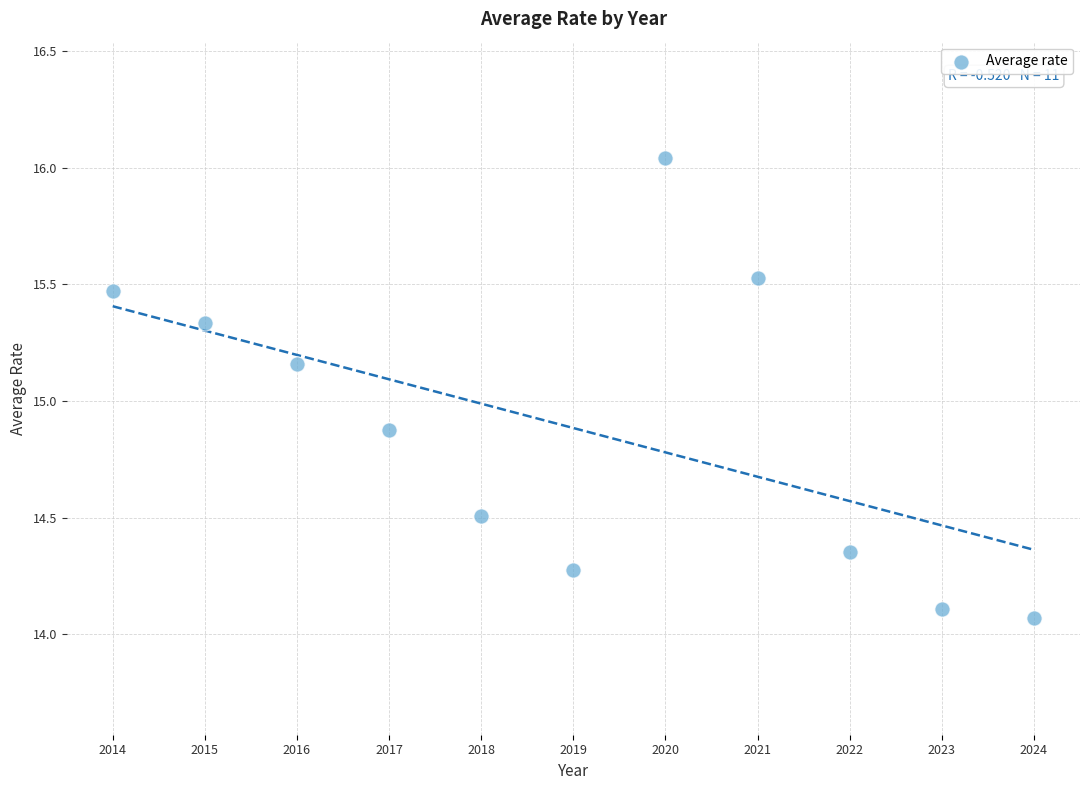

What Y value in the scatter plot is closest to 15?

14.9